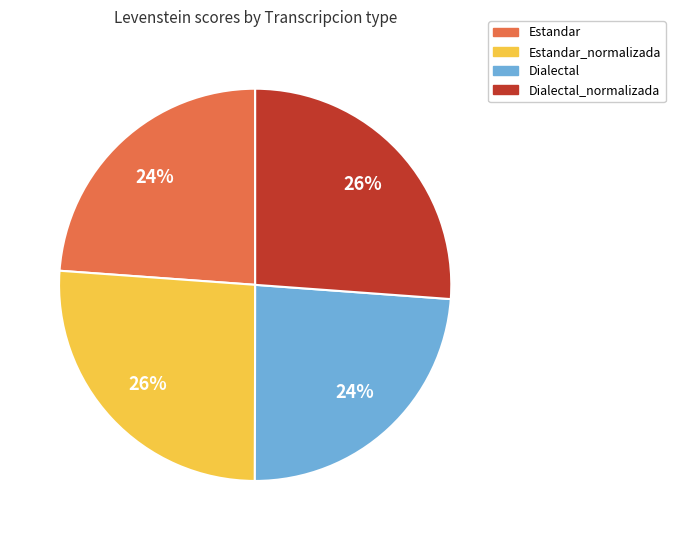

Is there a majority slice in this chart?

No